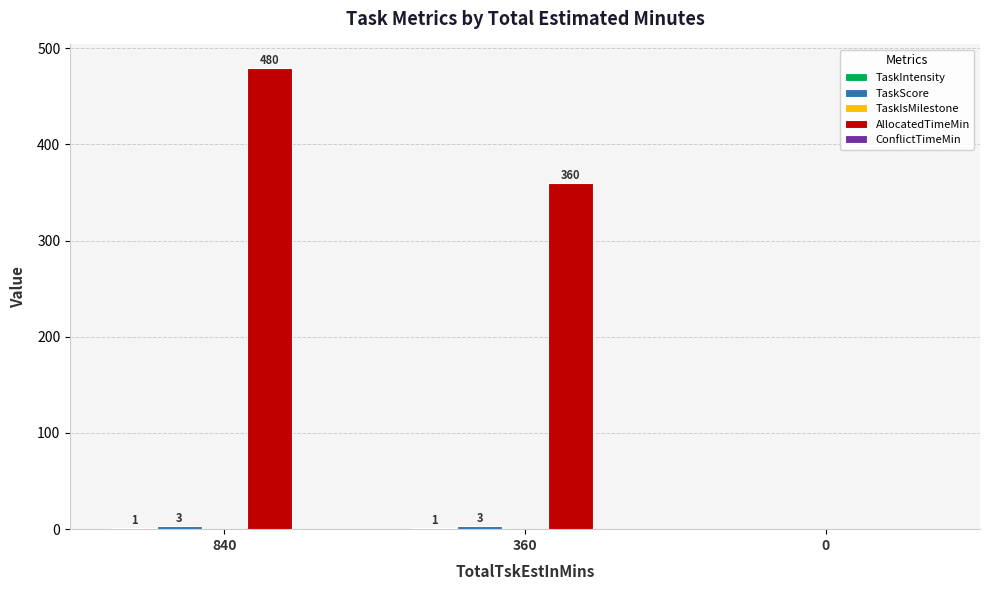

Is it true that AllocatedTimeMin equals -210 at 0?

False